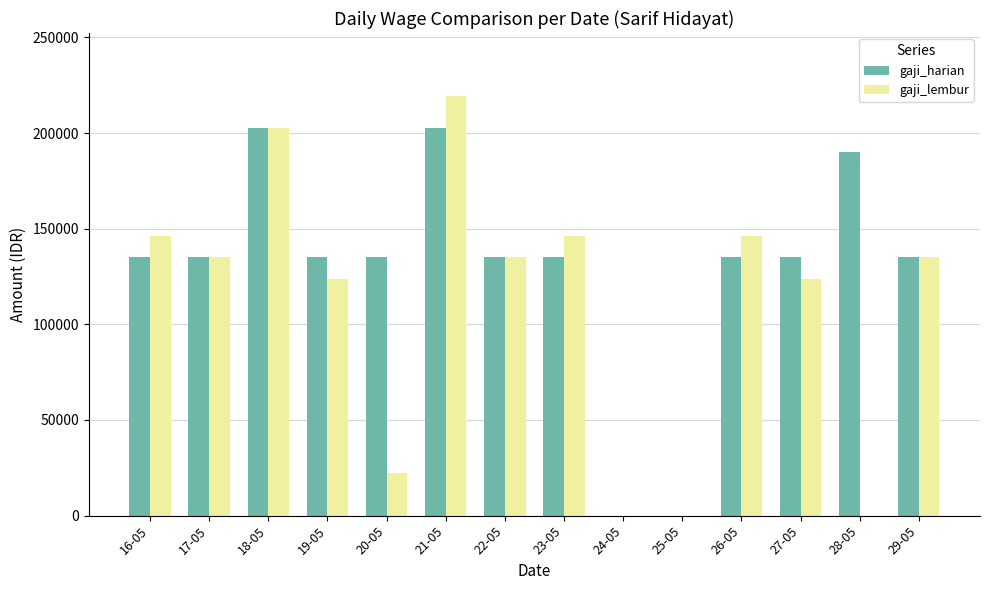

Reading left to right, what are all the values shown in this chart?

gaji_harian: 16-05=135000.0	17-05=135000.0	18-05=202500.0	19-05=135000.0	20-05=135000.0	21-05=202500.0	22-05=135000.0	23-05=135000.0	24-05=0.0	25-05=0.0	26-05=135000.0	27-05=135000.0	28-05=189843.8	29-05=135000.0
gaji_lembur: 16-05=146250.0	17-05=135000.0	18-05=202500.0	19-05=123750.0	20-05=22500.0	21-05=219375.0	22-05=135000.0	23-05=146250.0	24-05=0.0	25-05=0.0	26-05=146250.0	27-05=123750.0	28-05=0.0	29-05=135000.0